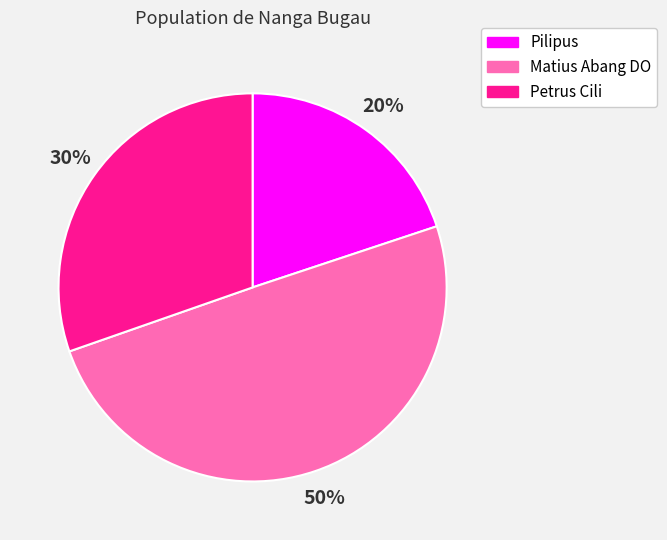

Between Matius Abang DO and Petrus Cili, which is larger?

Matius Abang DO